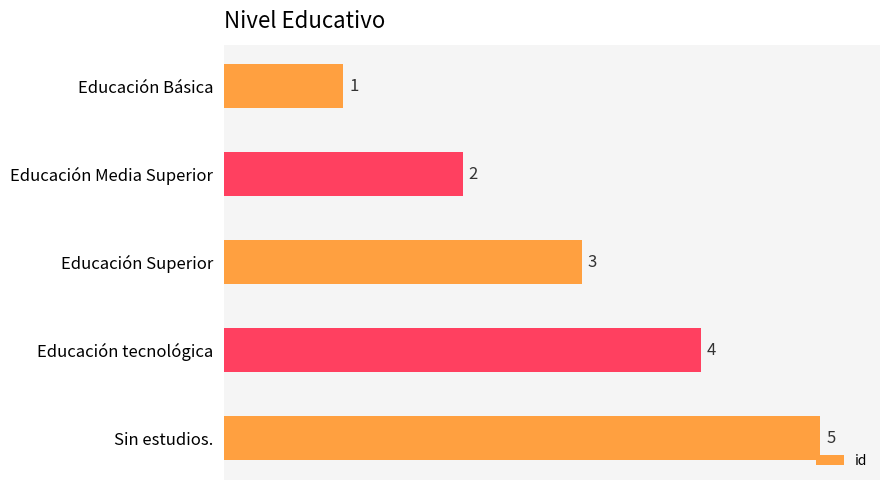

Are the bars grouped side by side (vs. stacked)?

No